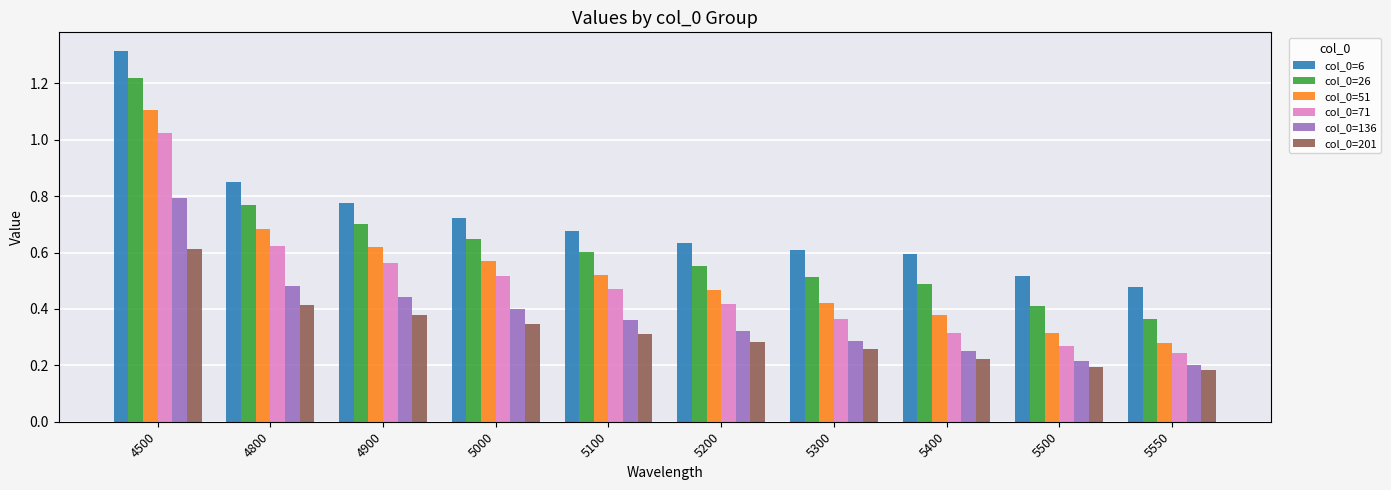

Which series has the largest total across all categories?

col_0=6